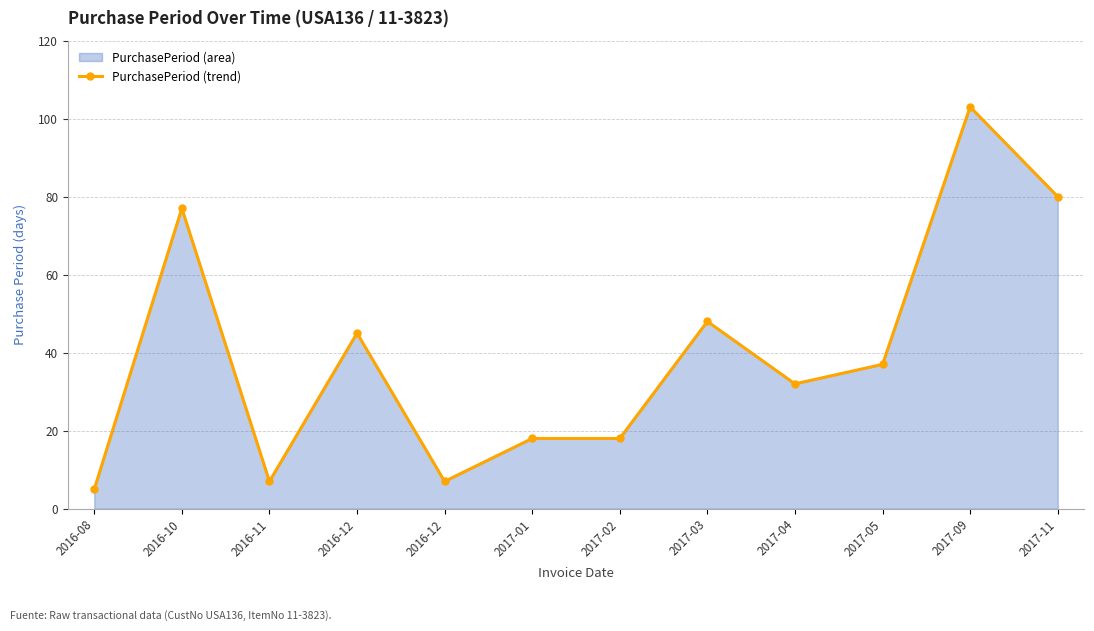

Rank the categories by value from lowest to highest.

2016-08, 2016-11, 2016-12, 2017-01, 2017-02, 2017-04, 2017-05, 2016-12, 2017-03, 2016-10, 2017-11, 2017-09